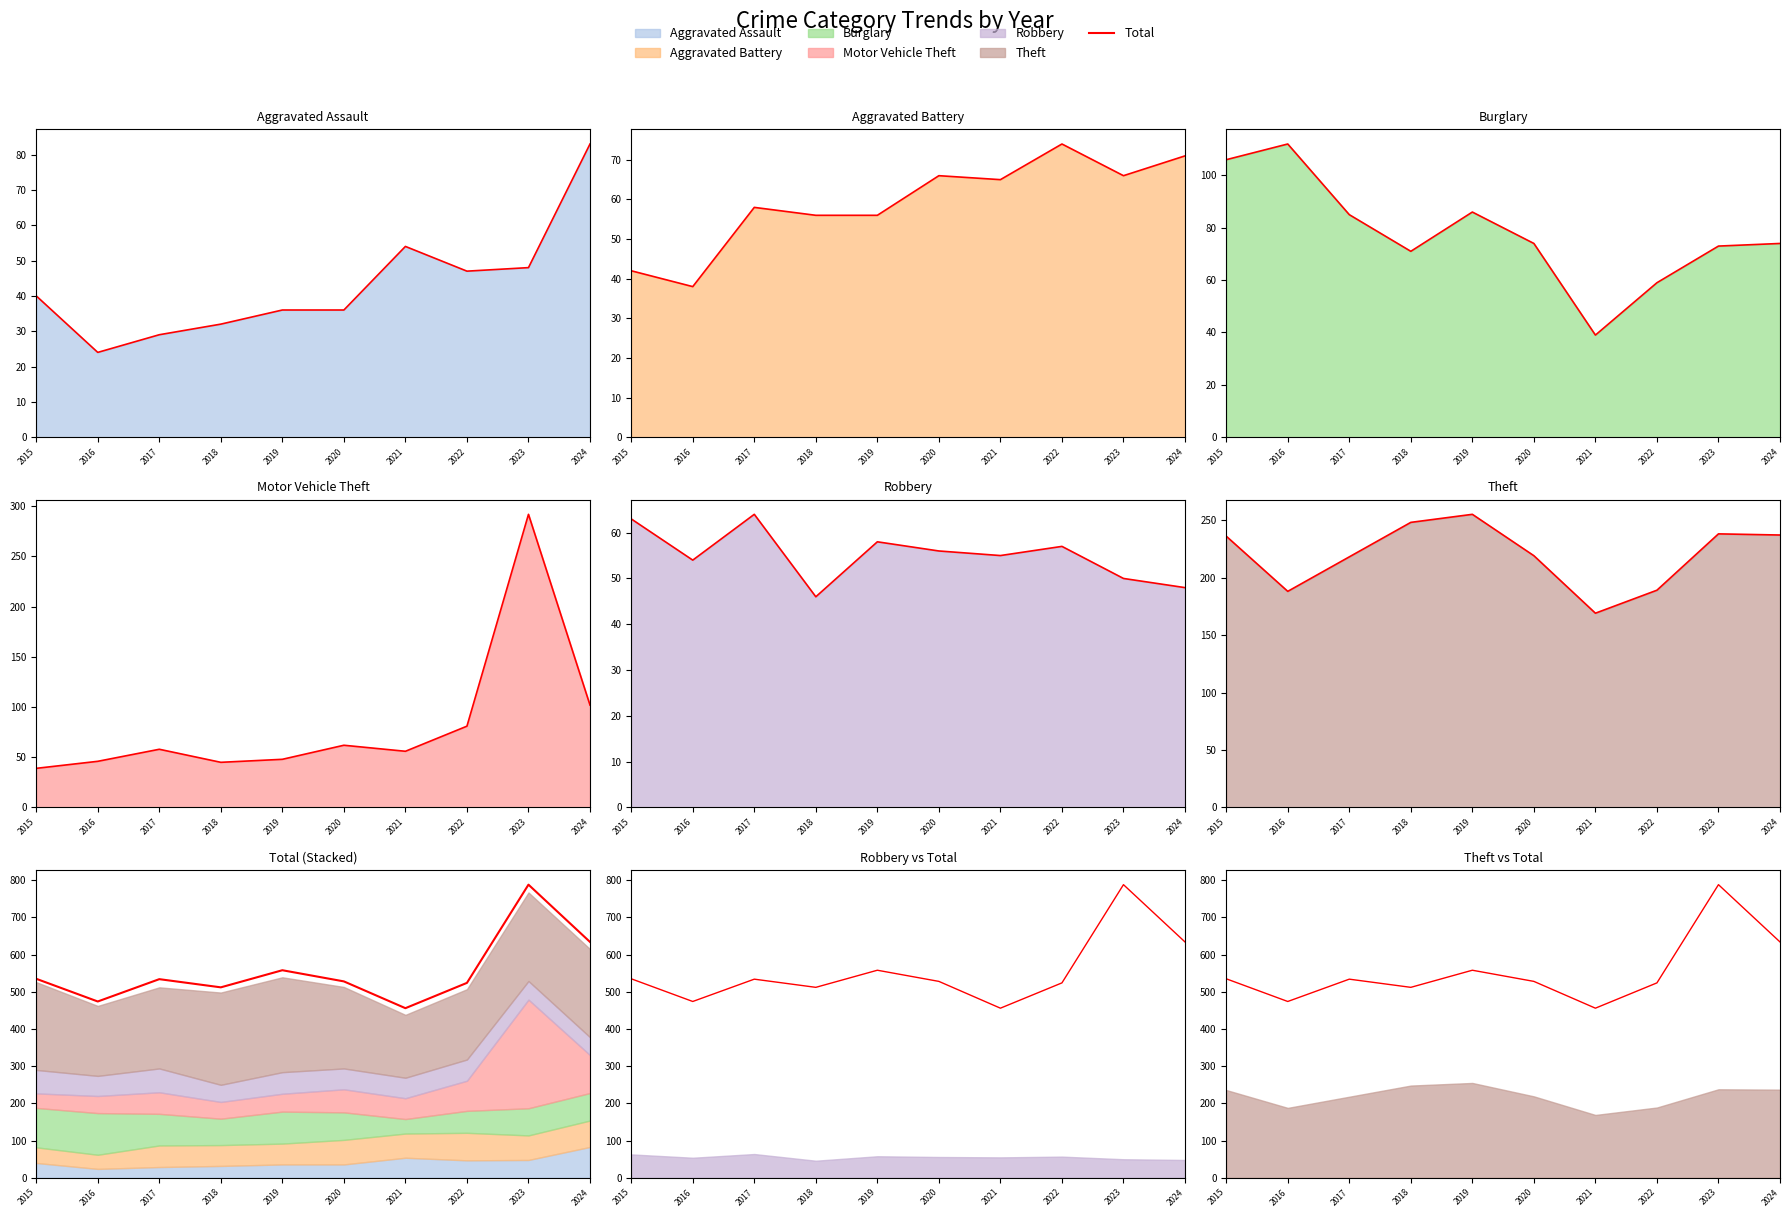

Reading right to left, what are all the values shown in this chart?

2024=634	2023=788	2022=524	2021=456	2020=528	2019=558	2018=512	2017=534	2016=474	2015=535